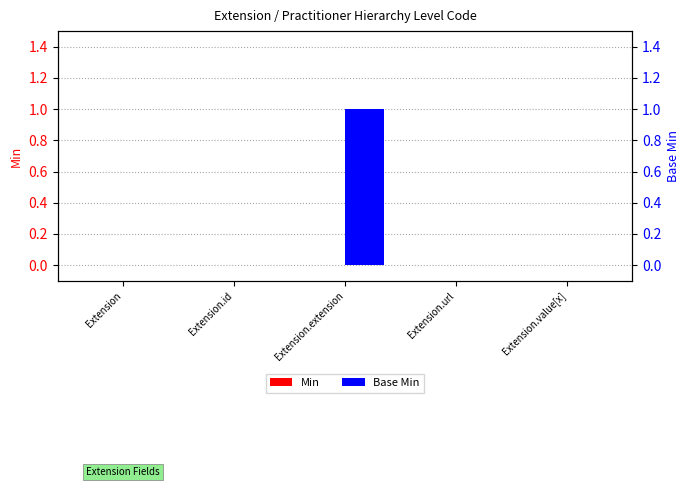

Between Extension.url and Extension.value[x], which series saw the biggest shift?

Min